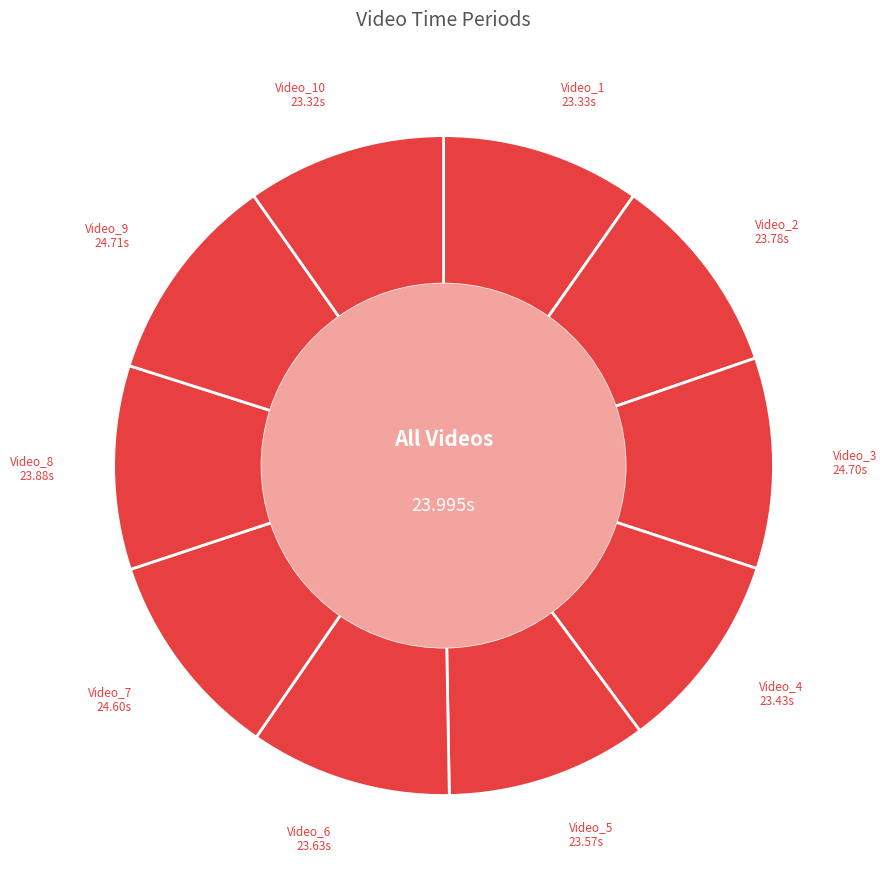

Is the sum of Video_6 and Video_4 greater than half?

No